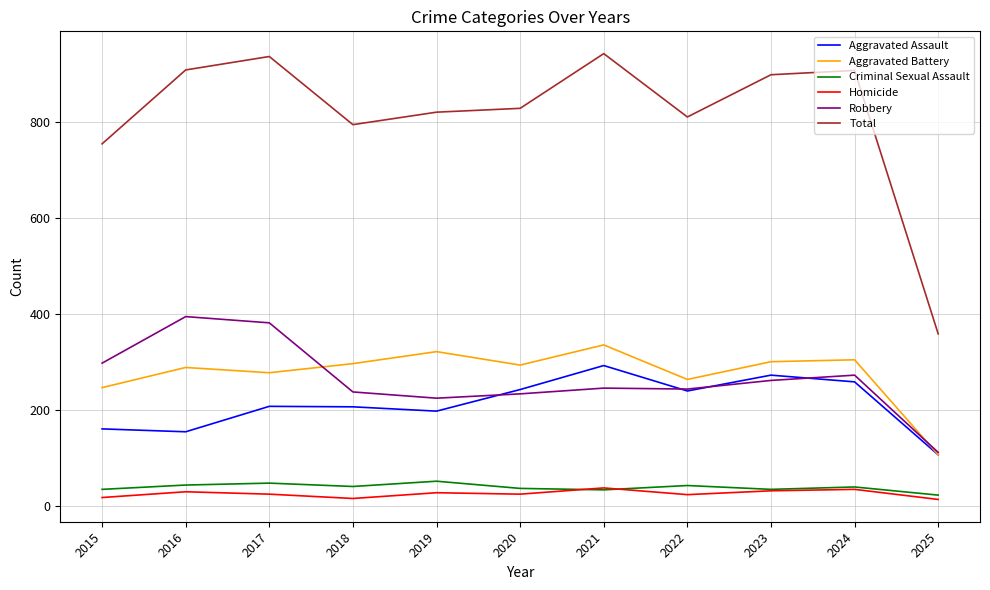

Is this an area chart (filled region under the line)?

No